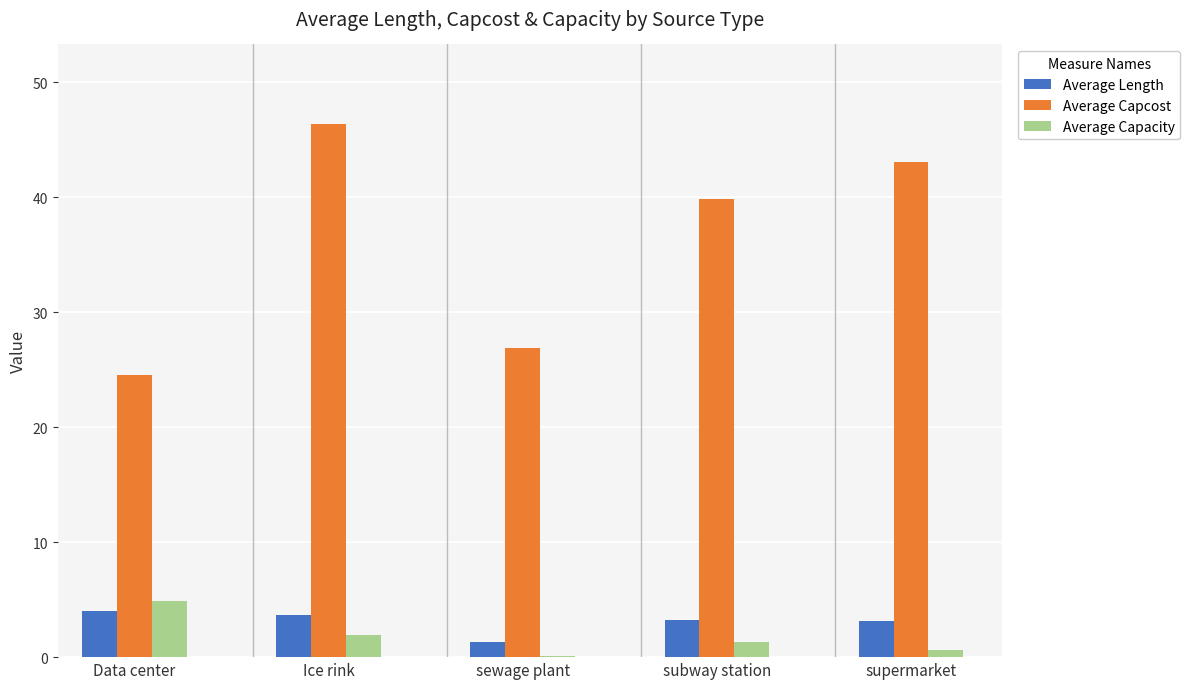

At which category is the sum across all series the highest?

Ice rink